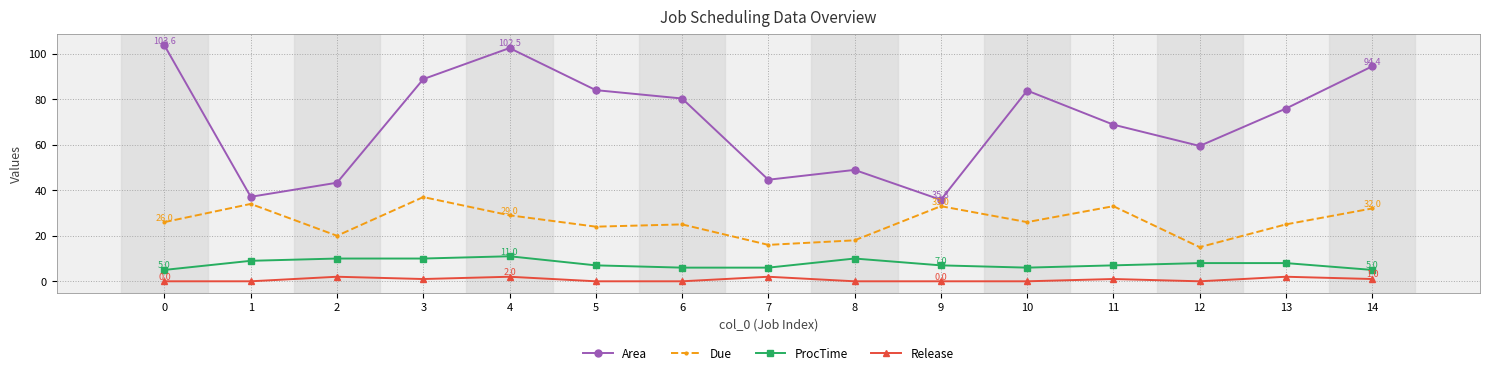

Rank the series at 1 from lowest to highest value.

Release, ProcTime, Due, Area